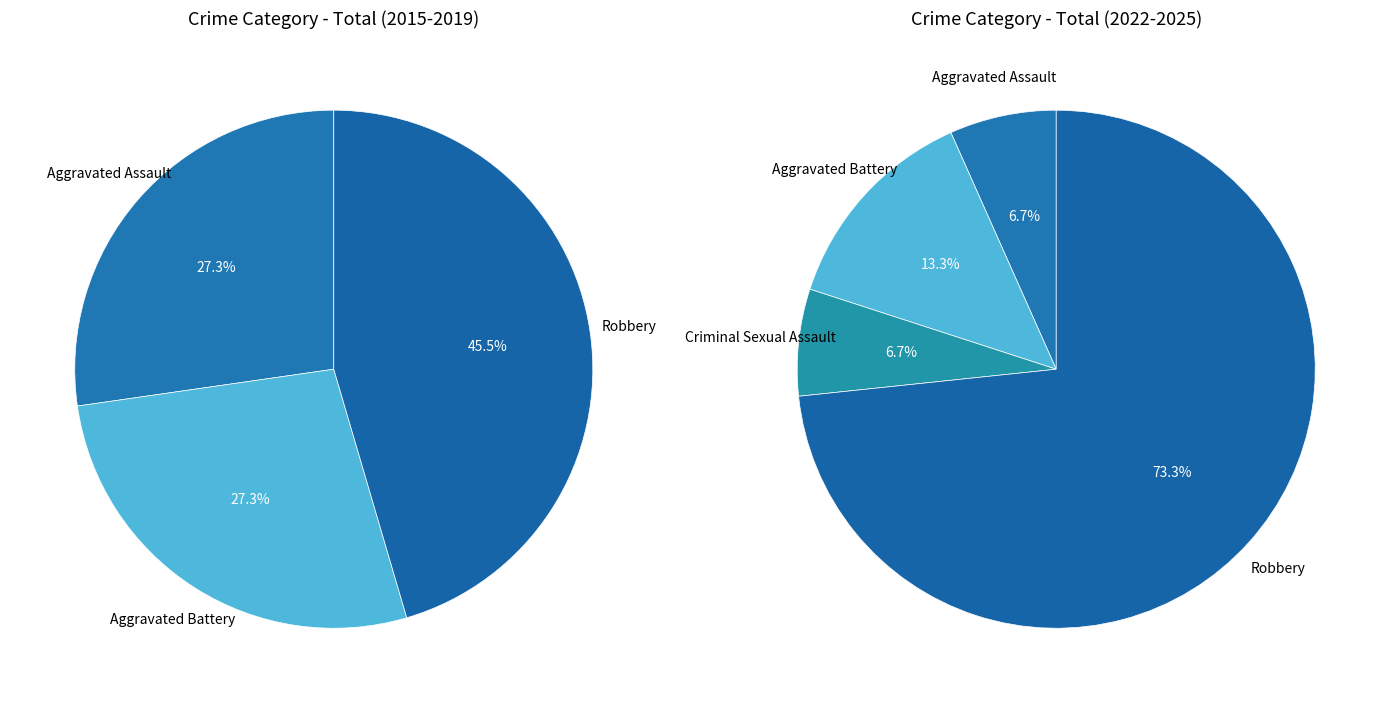

Does Aggravated Battery represent more than half of the total?

No